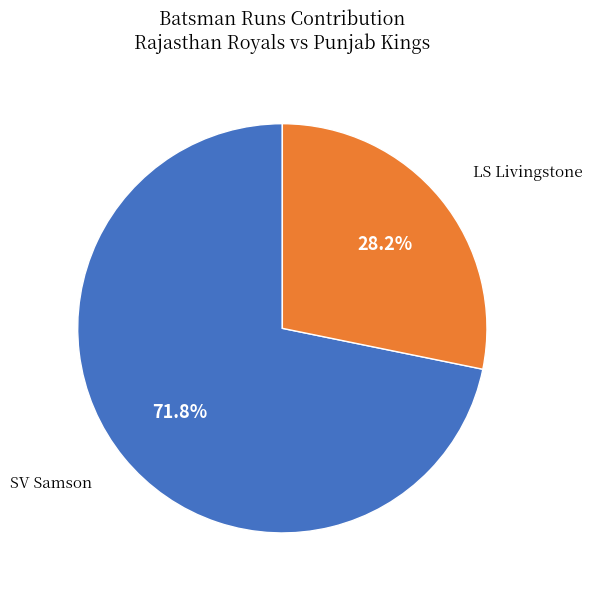

Which category has the smallest portion of the pie?

LS Livingstone